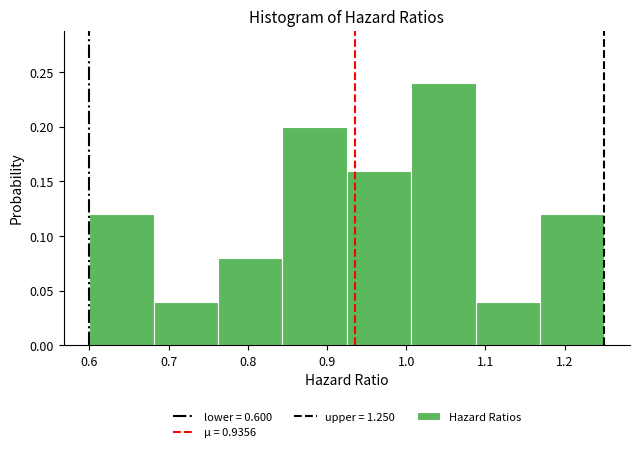

Which range on the x-axis has the tallest bar?

1.01 to 1.09